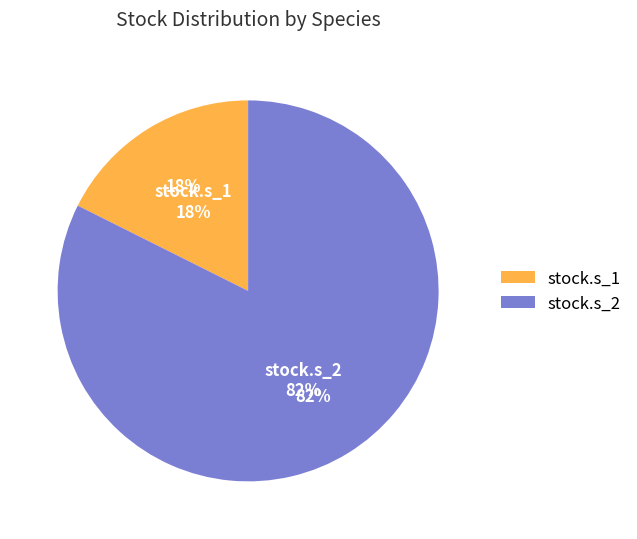

Is it true that stock.s_1 is 23% of the pie?

False